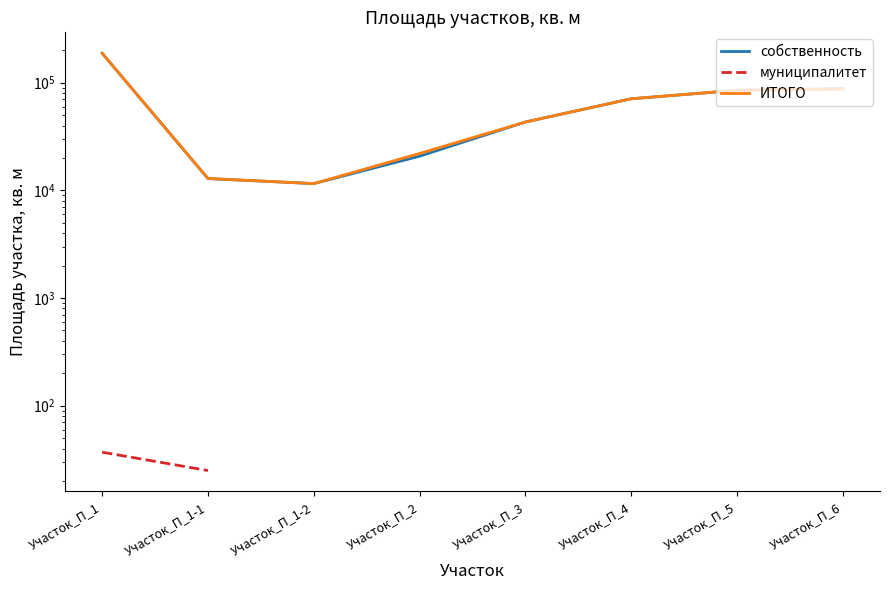

At how many categories does at least one series exceed 50523?

4